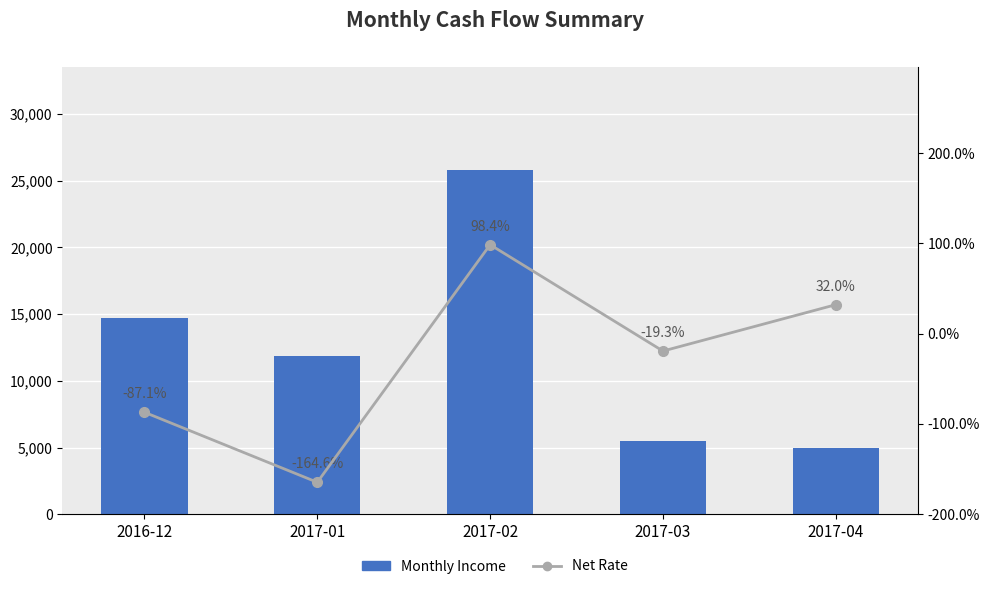

True or false: Net Rate has a value of 0.1 at 2017-04.

False